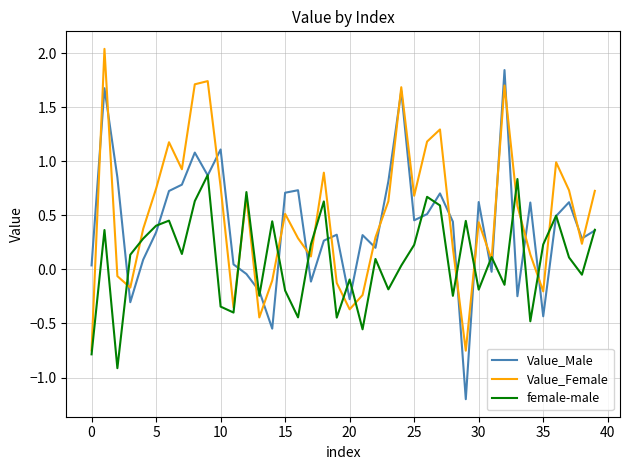

Does the chart have visible grid lines?

Yes